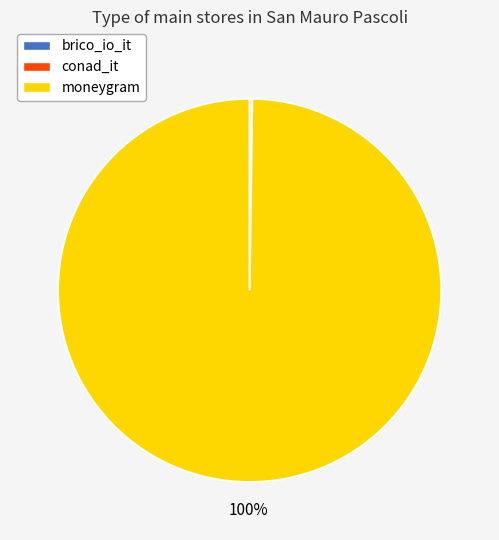

Does moneygram represent more than half of the total?

Yes